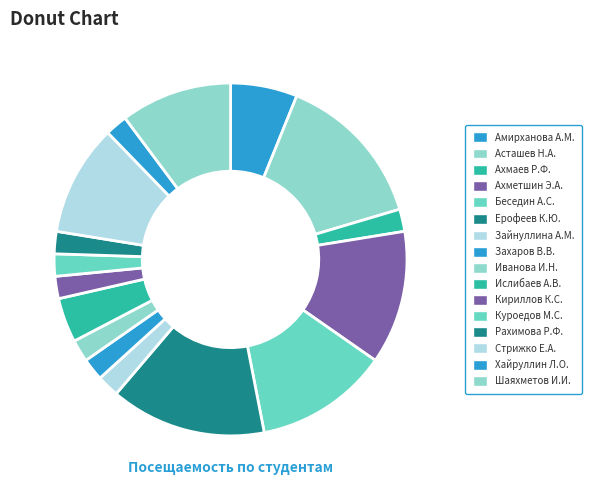

How many segments does this pie chart have?

16